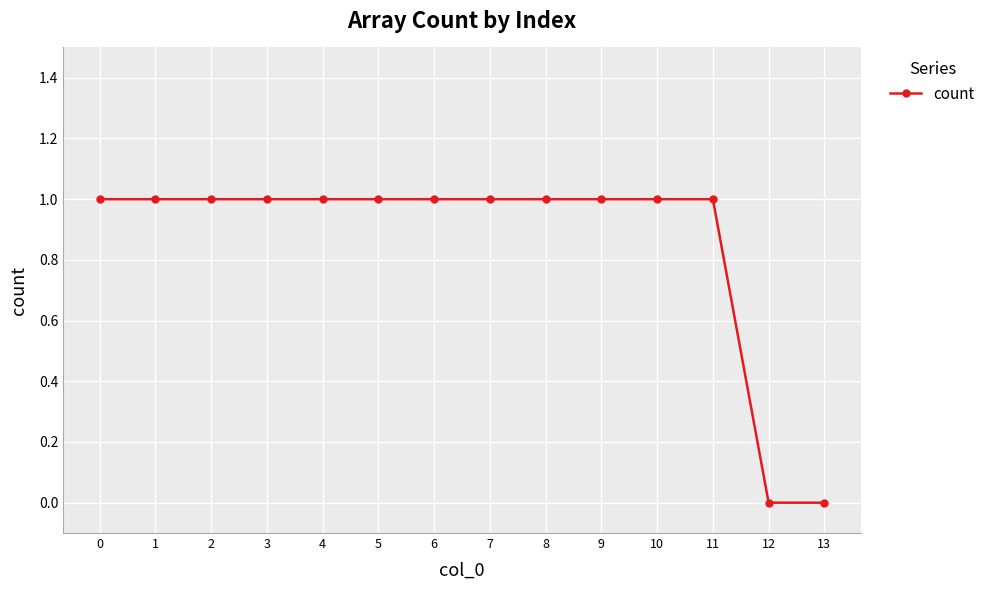

Reading left to right, list all the values displayed in this chart.

0=1	1=1	2=1	3=1	4=1	5=1	6=1	7=1	8=1	9=1	10=1	11=1	12=0	13=0